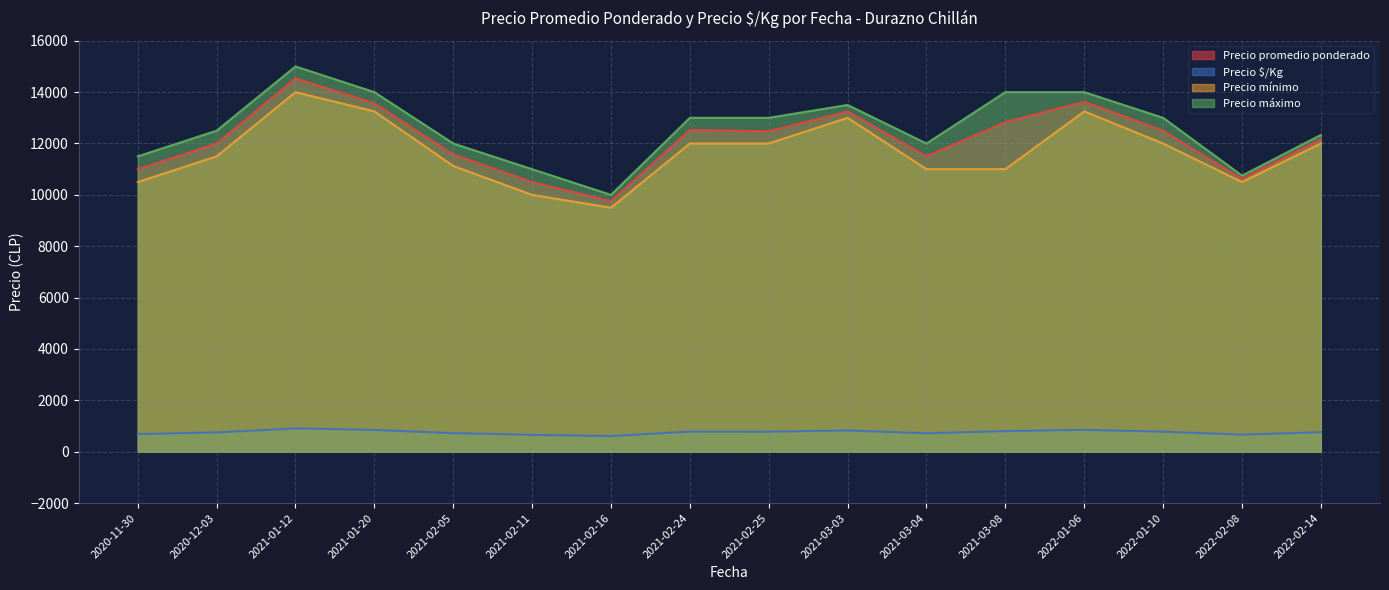

What is the difference between the highest and lowest values at 2021-02-16?

9391.0